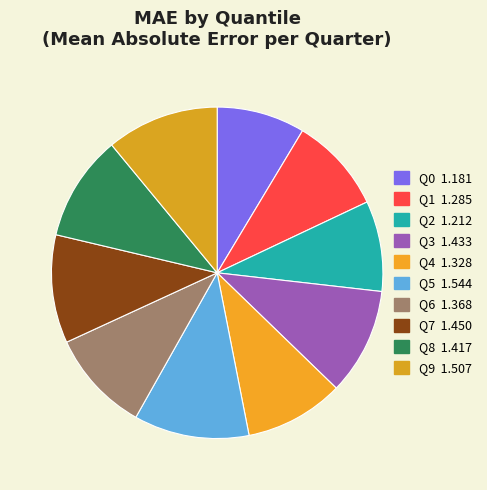

True or false: Q8 accounts for 25% of the total.

False